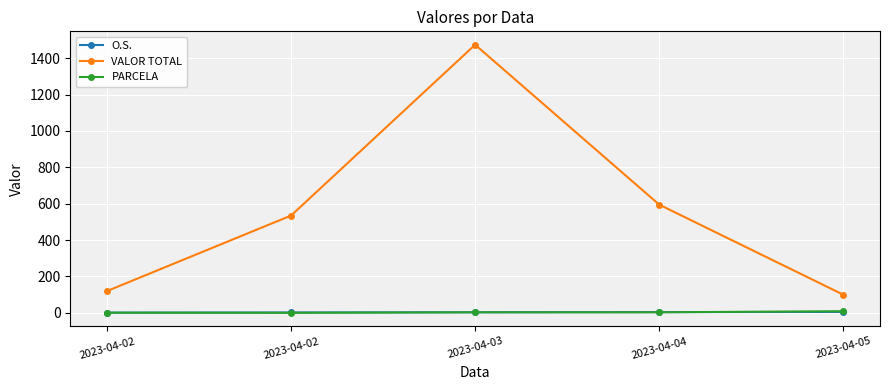

Count the number of categories in the chart.

5